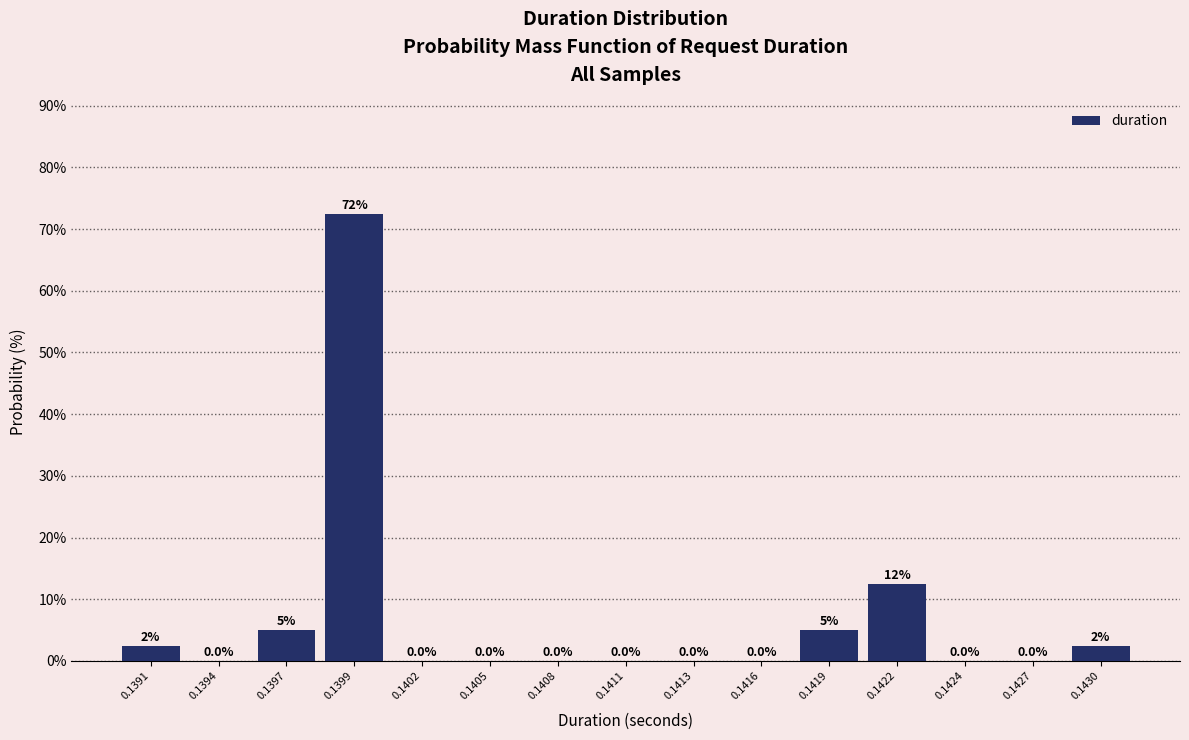

Reading left to right, what are all the values shown in this chart?

0.1391=2.5	0.1394=0.0	0.1397=5.0	0.1399=72.5	0.1402=0.0	0.1405=0.0	0.1408=0.0	0.1411=0.0	0.1413=0.0	0.1416=0.0	0.1419=5.0	0.1422=12.5	0.1424=0.0	0.1427=0.0	0.1430=2.5